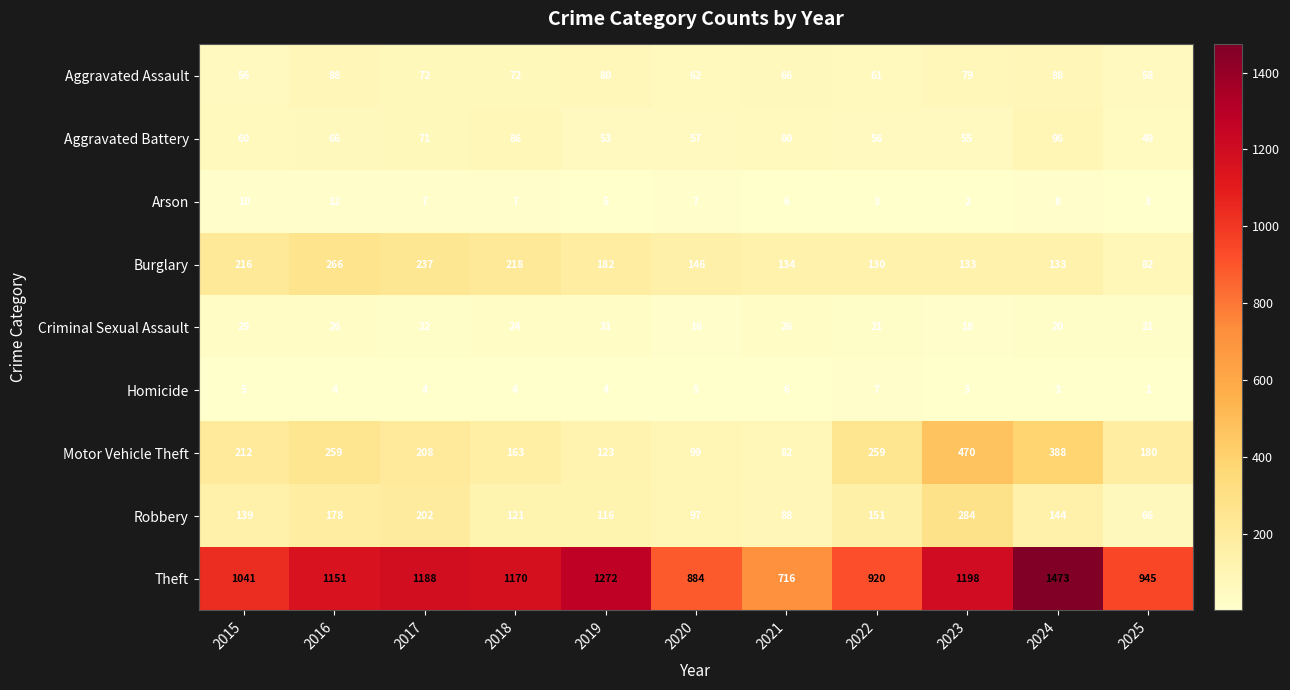

What is the highest value of the Arson series?

12